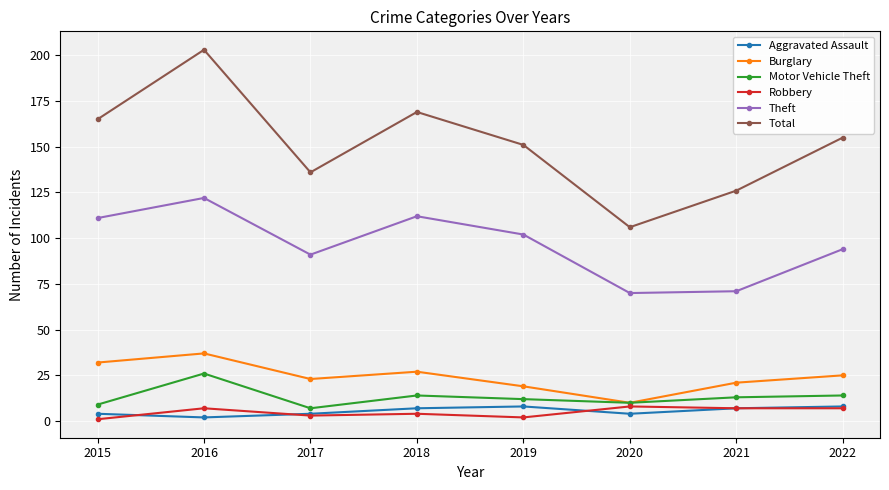

What is the difference between the Motor Vehicle Theft values at 2021 and 2016?

13